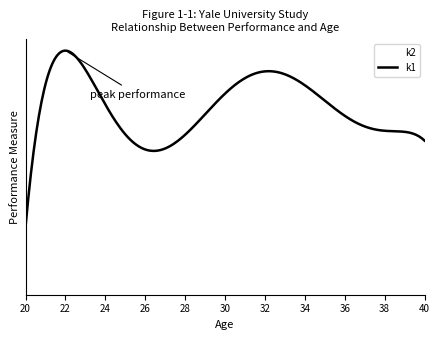

Does the chart display data point markers on the line(s)?

No